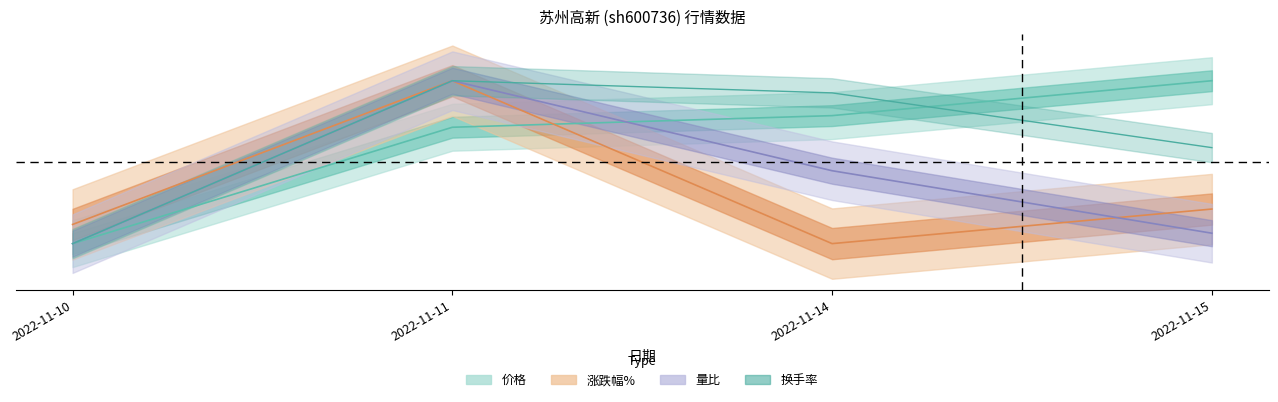

Does the chart have visible grid lines?

No